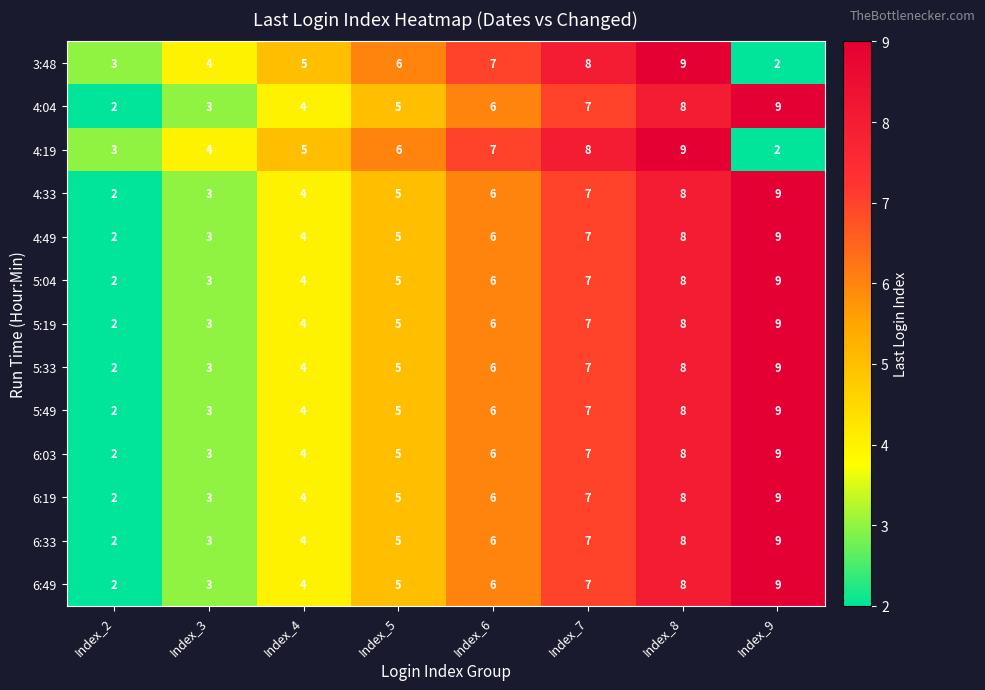

Count the 5:33 values in the range 4 to 8.

5